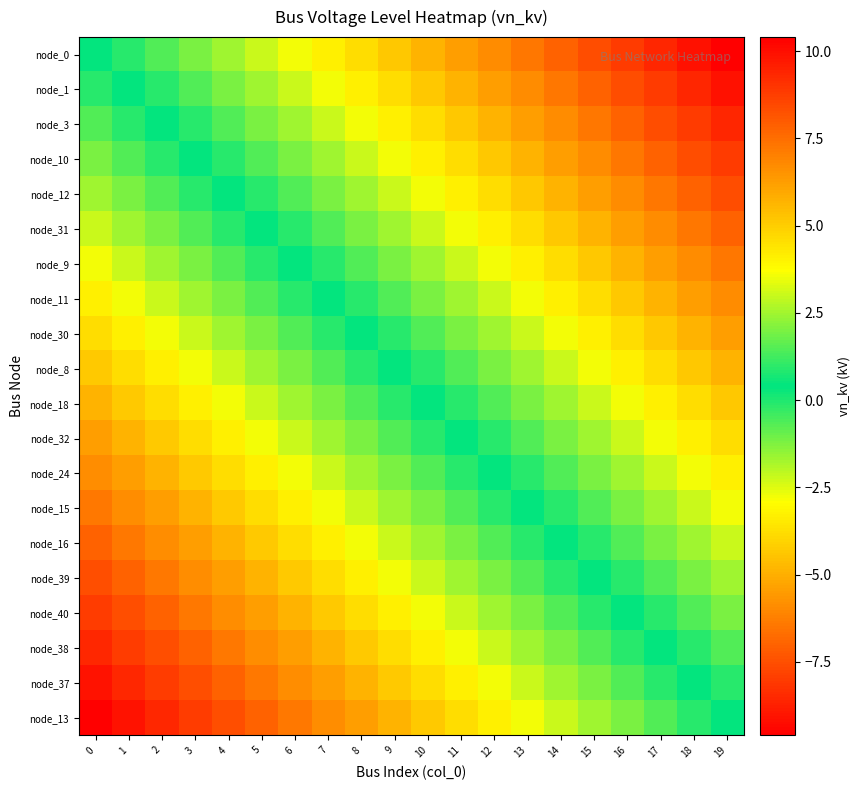

How many categories are shown in the chart?

20